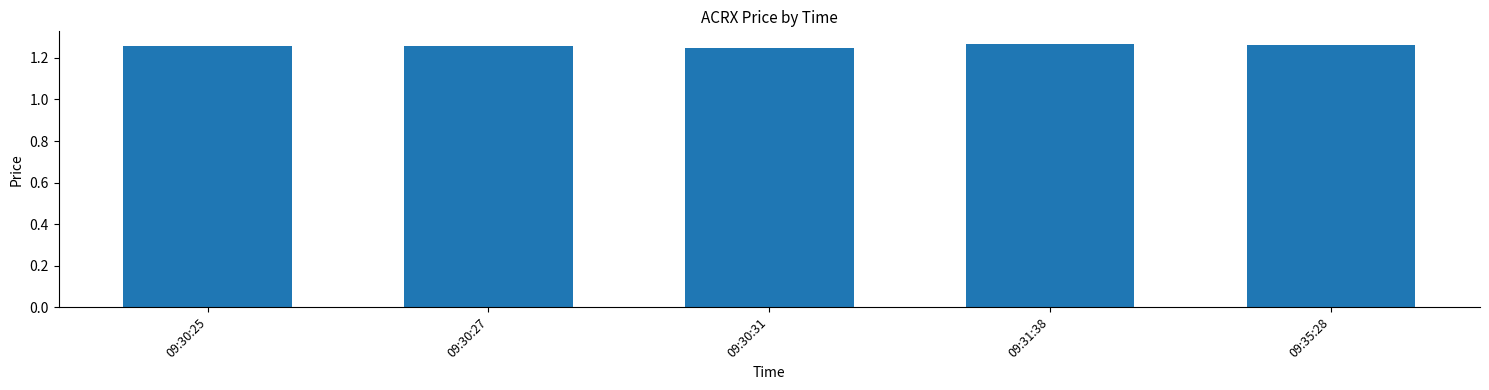

Is it true that the value at 09:30:25 is 1.8?

False